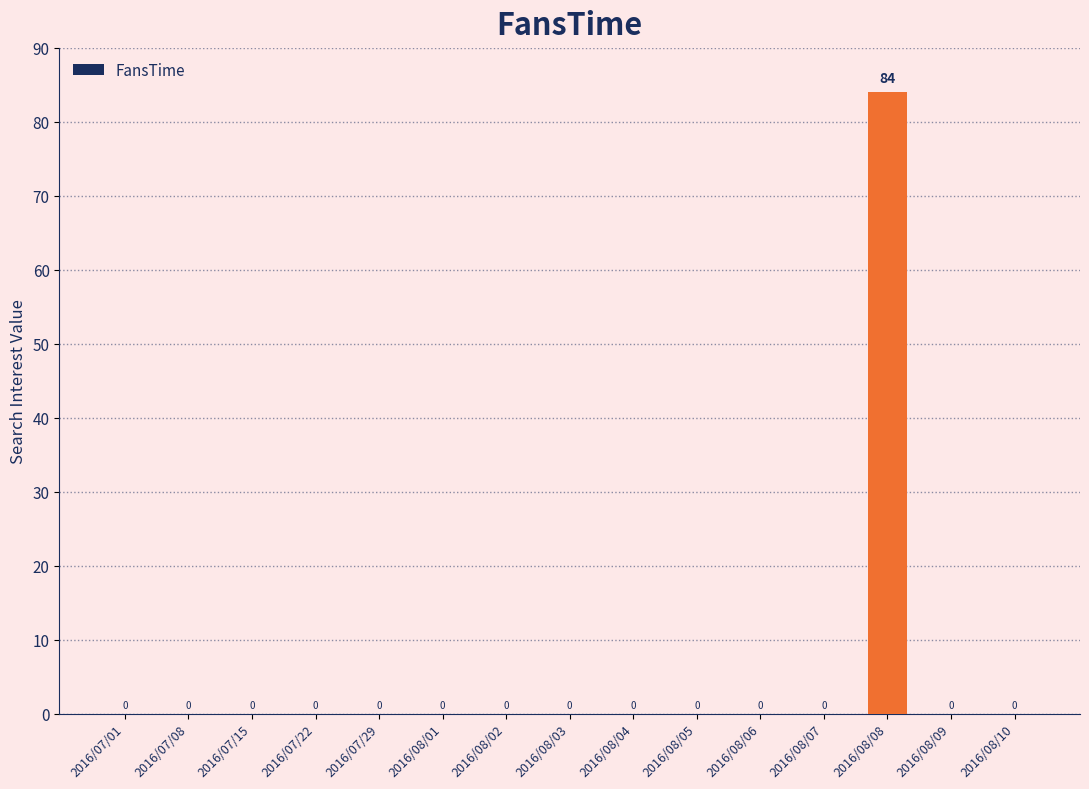

Are the bars horizontal?

No